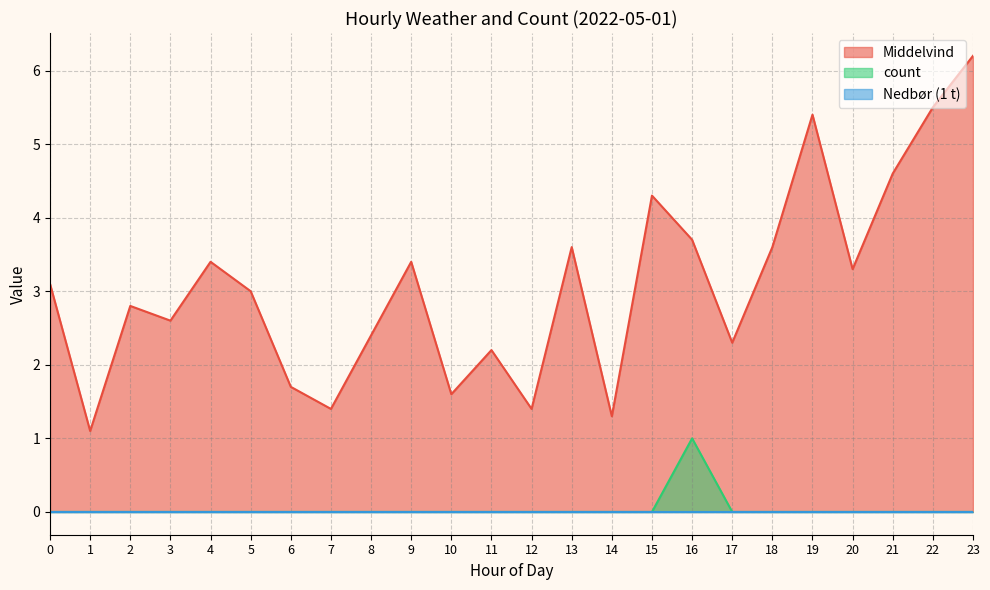

True or false: Middelvind has a value of 2.8 at 2.

True